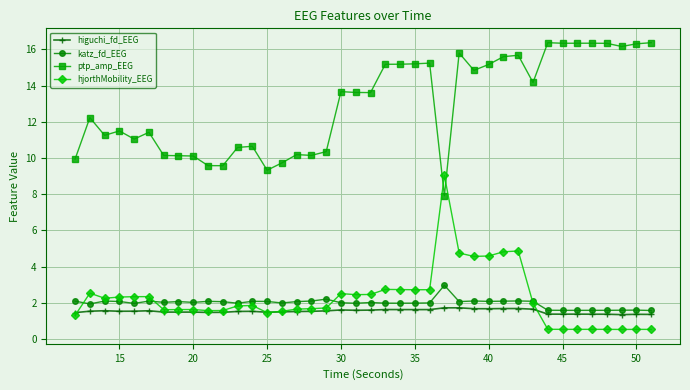

How many intersections are there between ptp_amp_EEG and hjorthMobility_EEG?

2